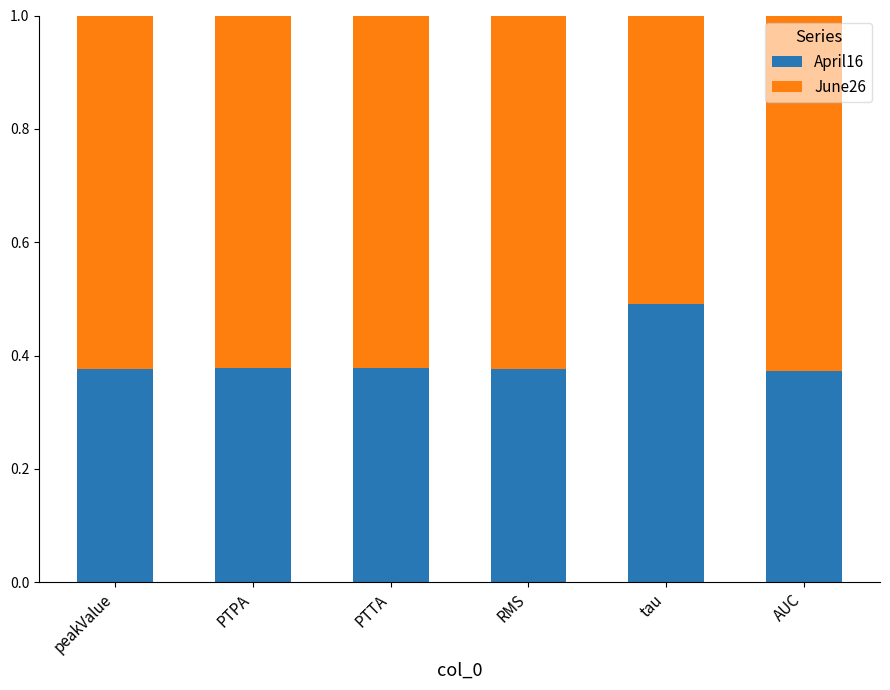

At which label does April16 reach its peak?

tau